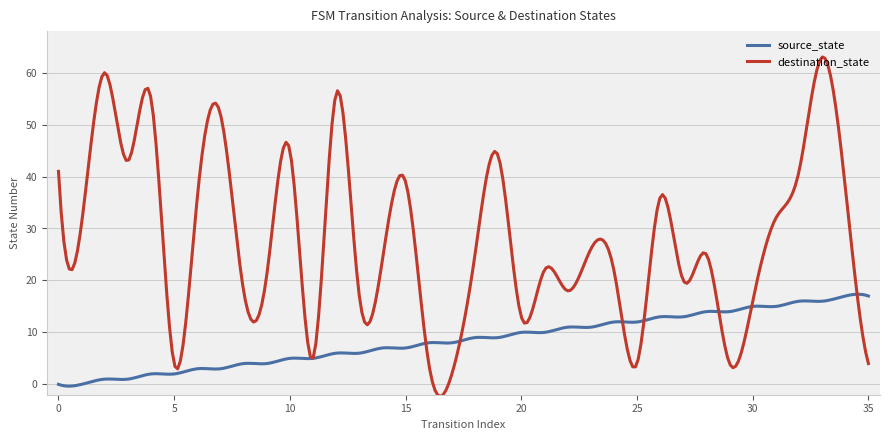

How many categories are shown in the chart?

300